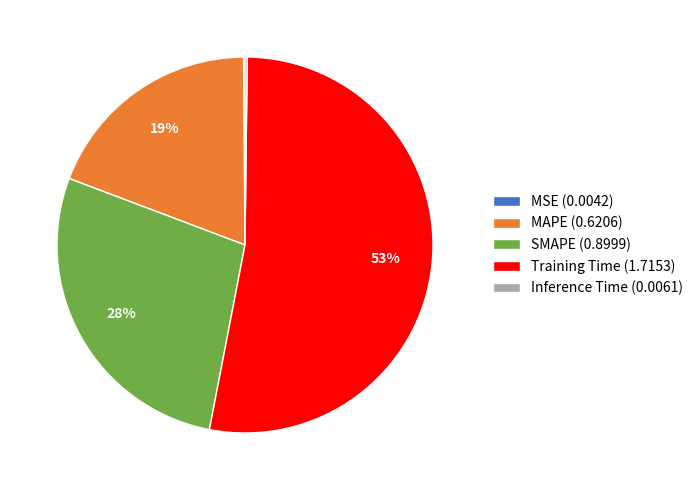

To the nearest percent, what portion does Training Time represent?

53%